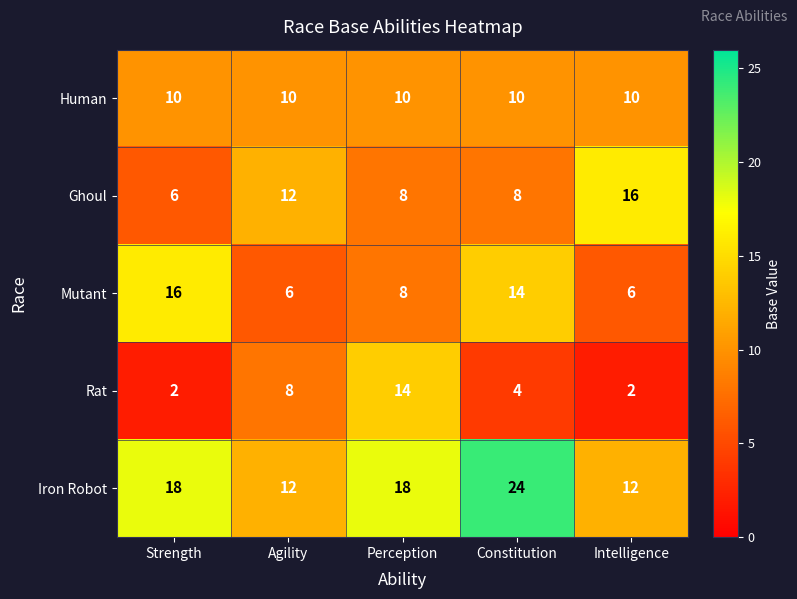

What is the difference between the second highest and minimum values in the Rat series?

6